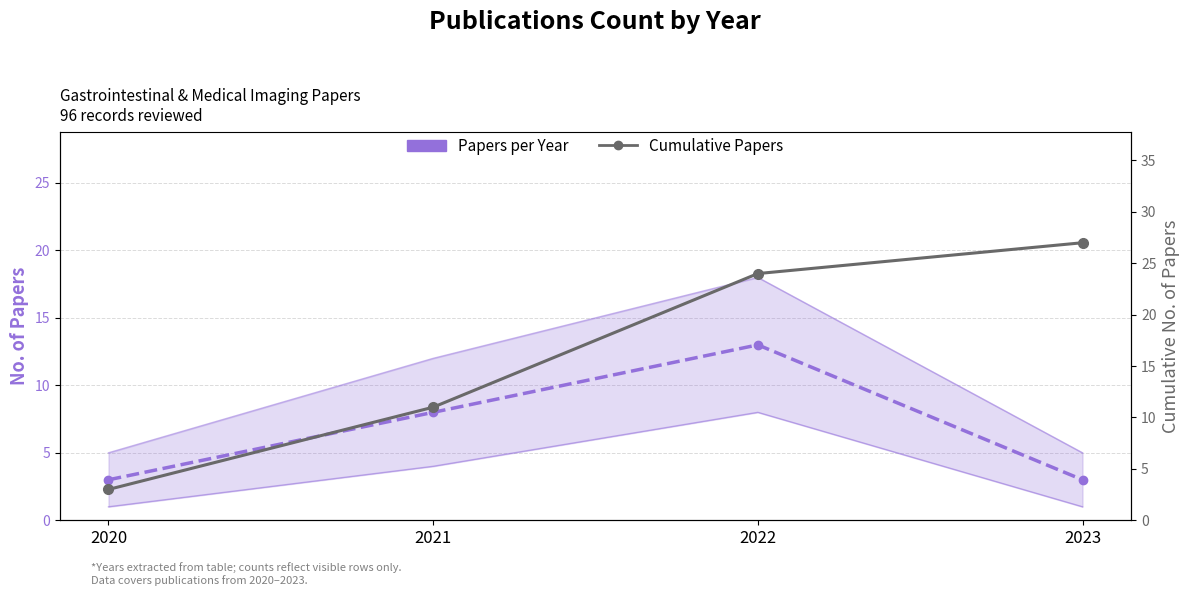

What is the spread (max minus min) of values at 2023?

24